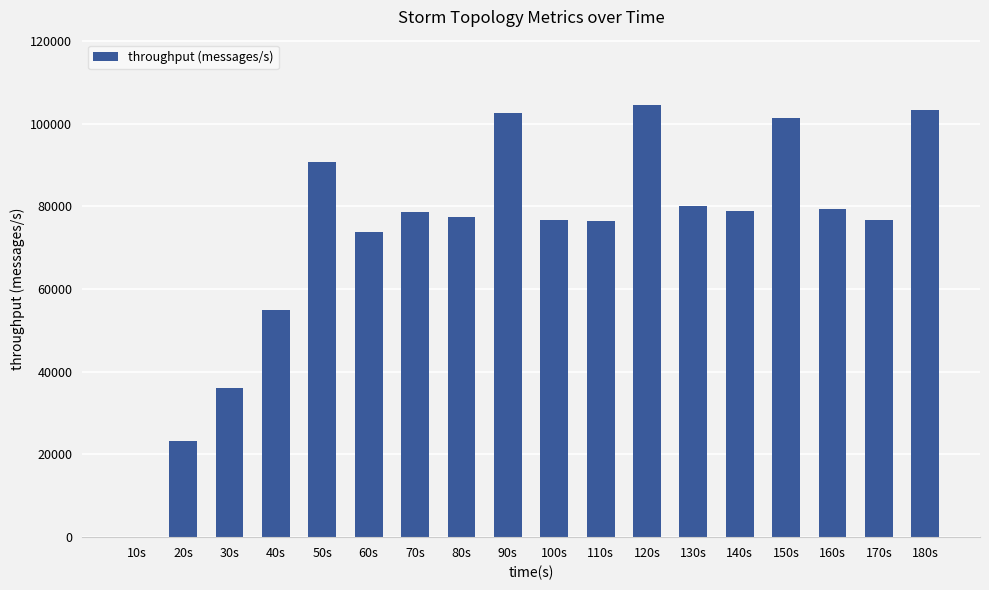

How many positive values are there?

17